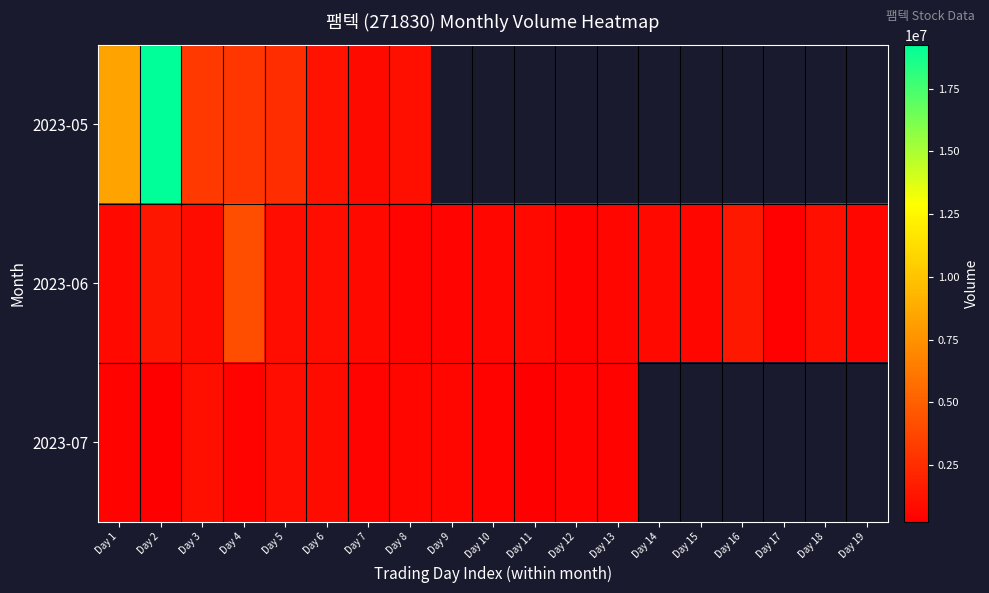

At which label does 2023-05 reach its minimum?

Day 7